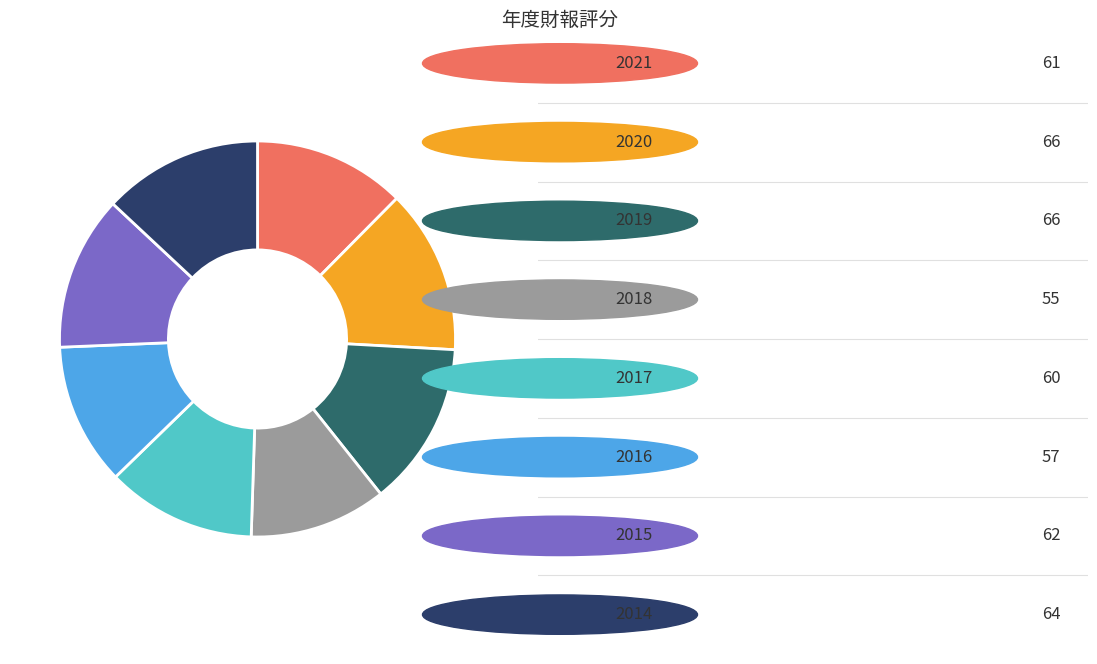

Does any single category account for the majority?

No